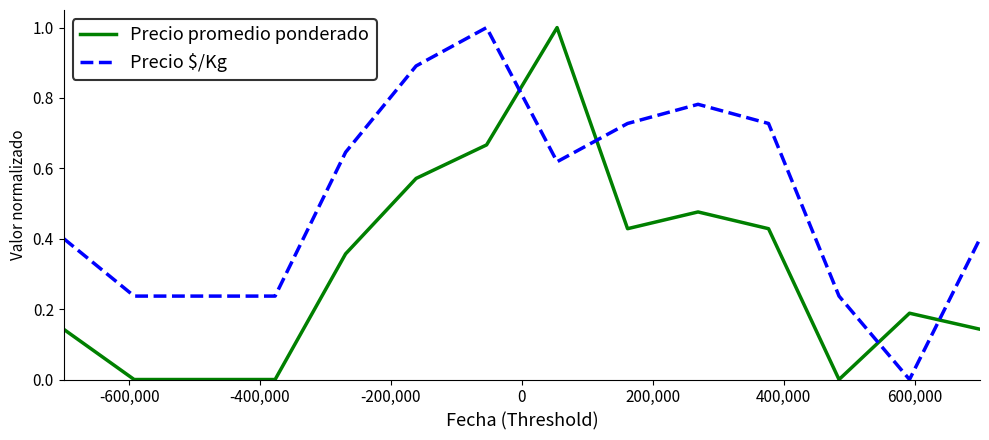

Which series has the largest total across all categories?

Precio $/Kg